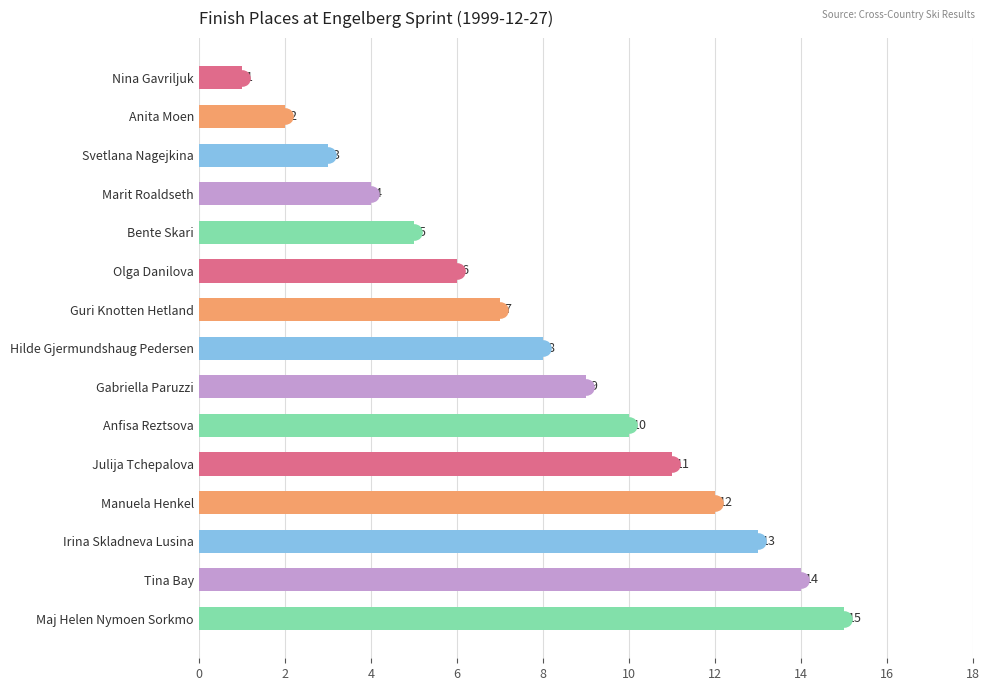

Between Gabriella Paruzzi and Olga Danilova, which is larger?

Gabriella Paruzzi